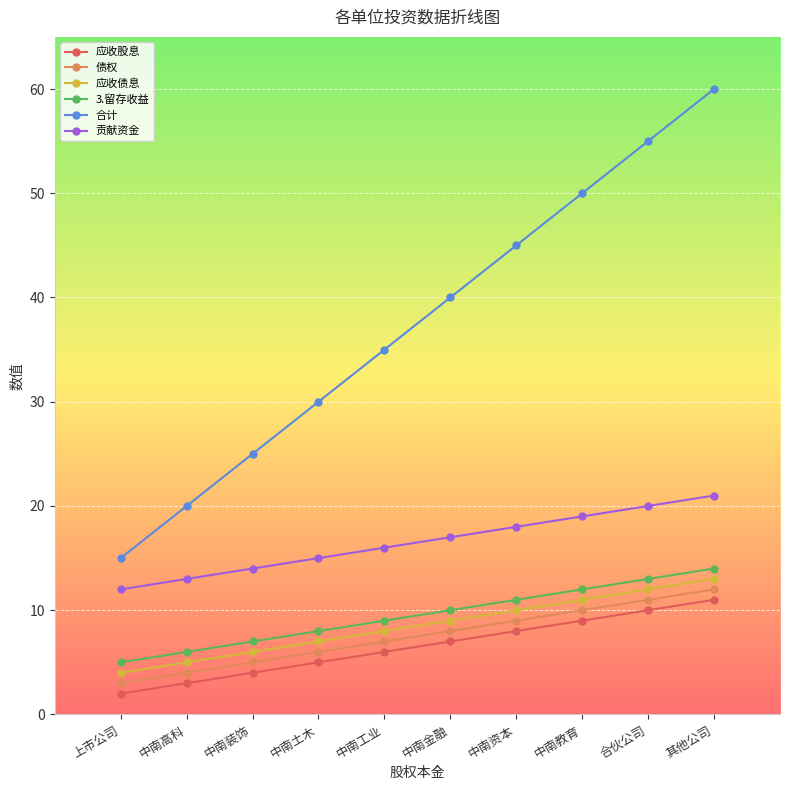

How many data points in 应收债息 are less than 9?

5